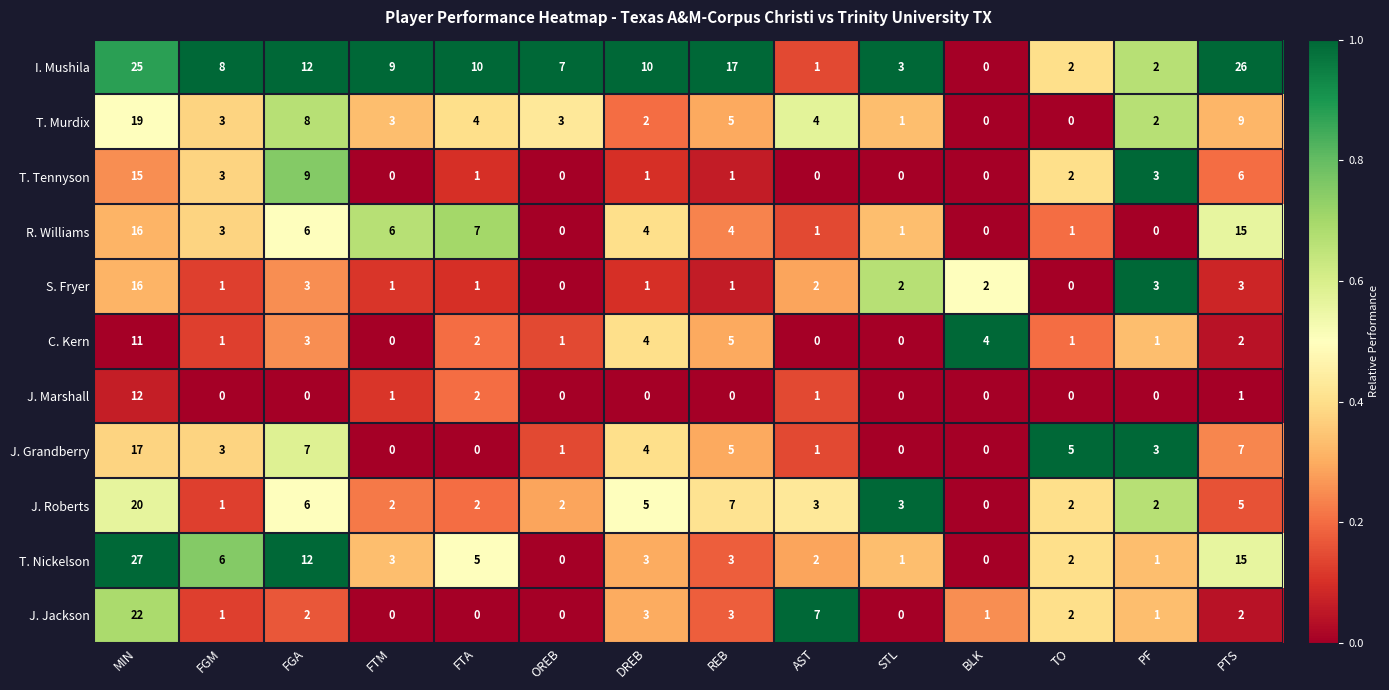

At which category is the sum across all series the highest?

MIN